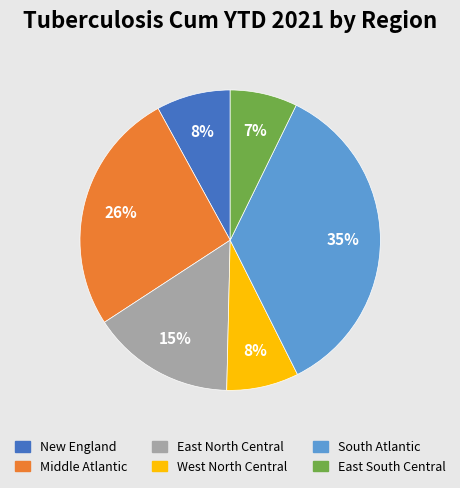

Between East North Central and New England, which is larger?

East North Central